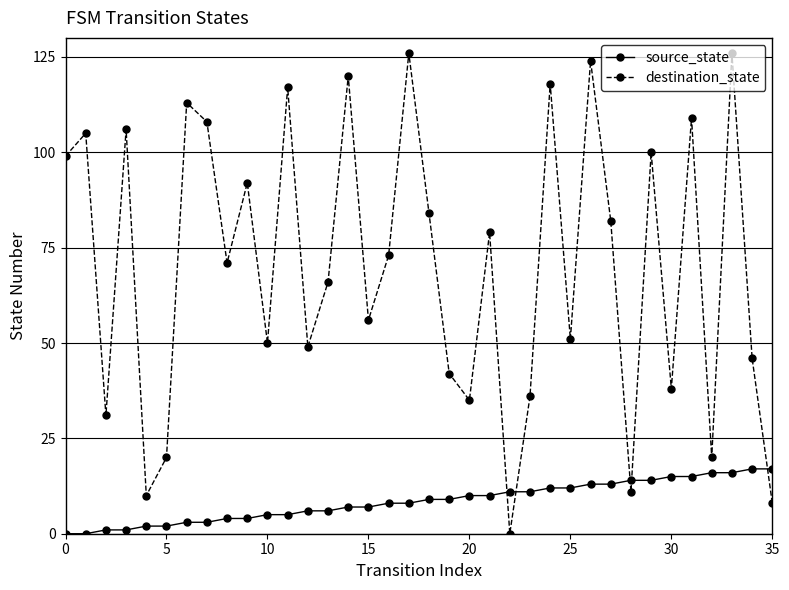

What is the value of the source_state point at the 35th from the left?

17